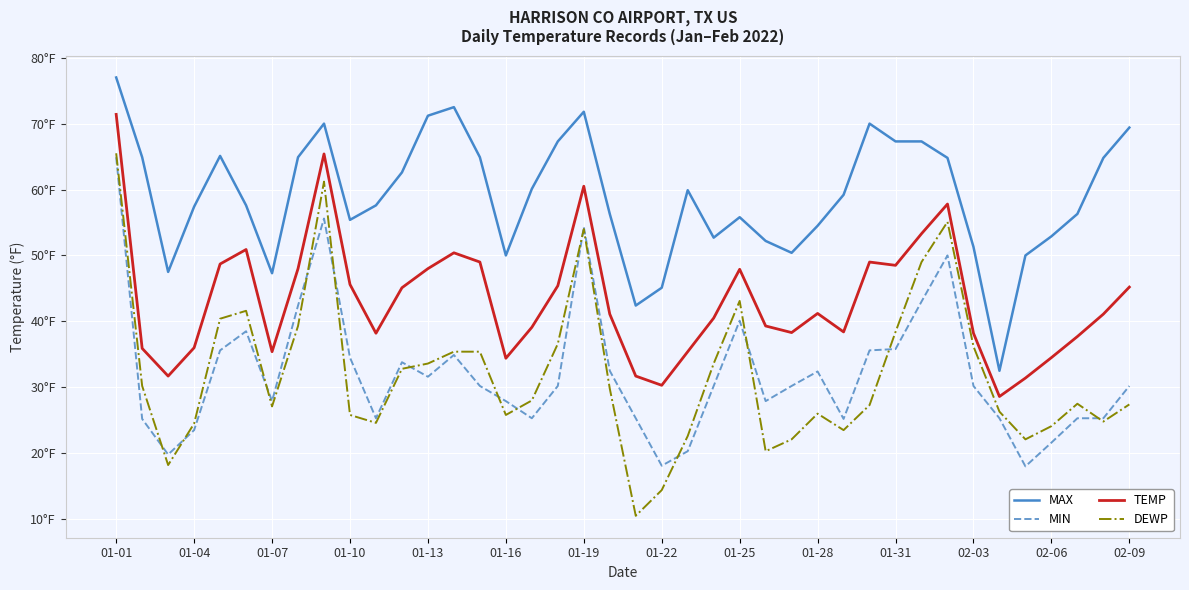

Rank the series by their maximum value, from highest to lowest.

MAX, TEMP, DEWP, MIN